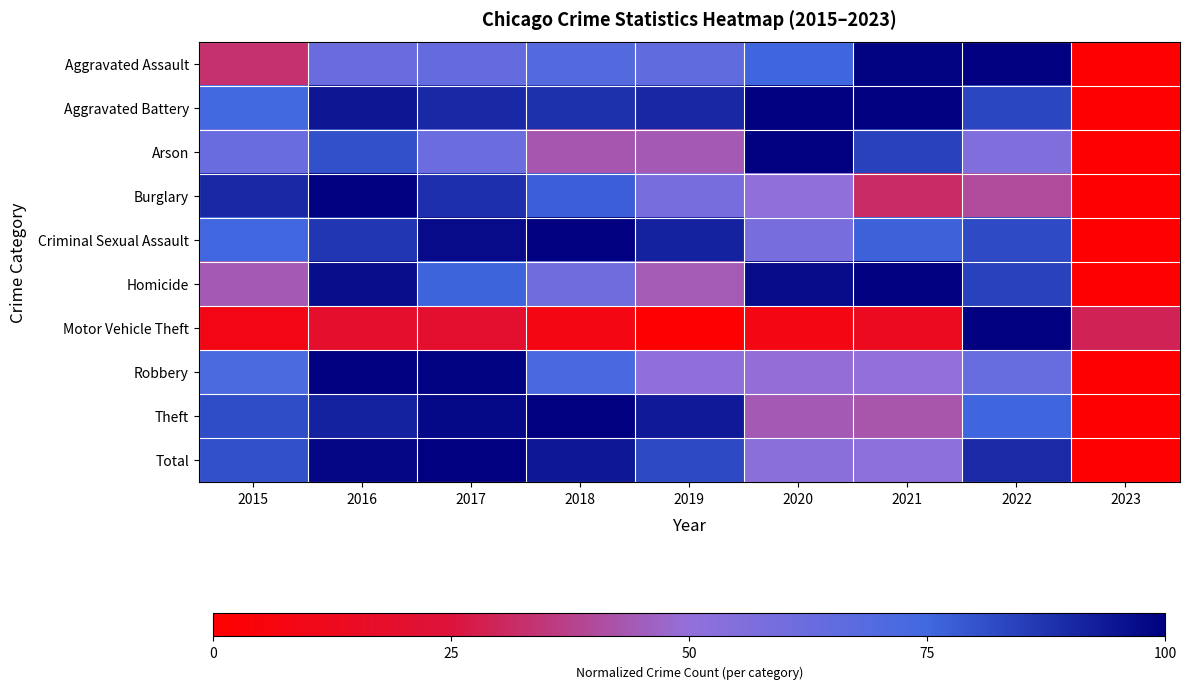

Reading left to right, what are all the values shown in this chart?

Aggravated Assault: 2015=0.3	2016=0.6	2017=0.6	2018=0.7	2019=0.7	2020=0.8	2021=1.0	2022=1.0	2023=0.0
Aggravated Battery: 2015=0.7	2016=0.9	2017=0.9	2018=0.9	2019=0.9	2020=1.0	2021=1.0	2022=0.8	2023=0.0
Arson: 2015=0.6	2016=0.8	2017=0.6	2018=0.4	2019=0.4	2020=1.0	2021=0.8	2022=0.6	2023=0.0
Burglary: 2015=0.9	2016=1.0	2017=0.9	2018=0.8	2019=0.6	2020=0.5	2021=0.3	2022=0.4	2023=0.0
Criminal Sexual Assault: 2015=0.8	2016=0.9	2017=1.0	2018=1.0	2019=0.9	2020=0.6	2021=0.8	2022=0.8	2023=0.0
Homicide: 2015=0.4	2016=1.0	2017=0.8	2018=0.6	2019=0.4	2020=1.0	2021=1.0	2022=0.8	2023=0.0
Motor Vehicle Theft: 2015=0.1	2016=0.2	2017=0.2	2018=0.1	2019=0.0	2020=0.1	2021=0.1	2022=1.0	2023=0.3
Robbery: 2015=0.7	2016=1.0	2017=1.0	2018=0.7	2019=0.5	2020=0.5	2021=0.5	2022=0.6	2023=0.0
Theft: 2015=0.8	2016=0.9	2017=1.0	2018=1.0	2019=0.9	2020=0.4	2021=0.4	2022=0.8	2023=0.0
Total: 2015=0.8	2016=1.0	2017=1.0	2018=0.9	2019=0.8	2020=0.5	2021=0.5	2022=0.9	2023=0.0